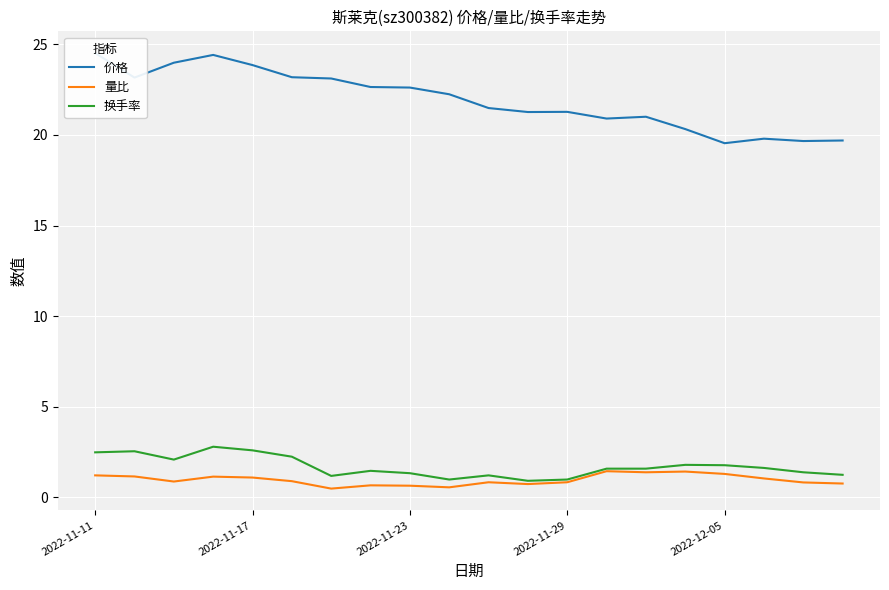

The 价格 series shows 32.5 at 6. True or false?

False